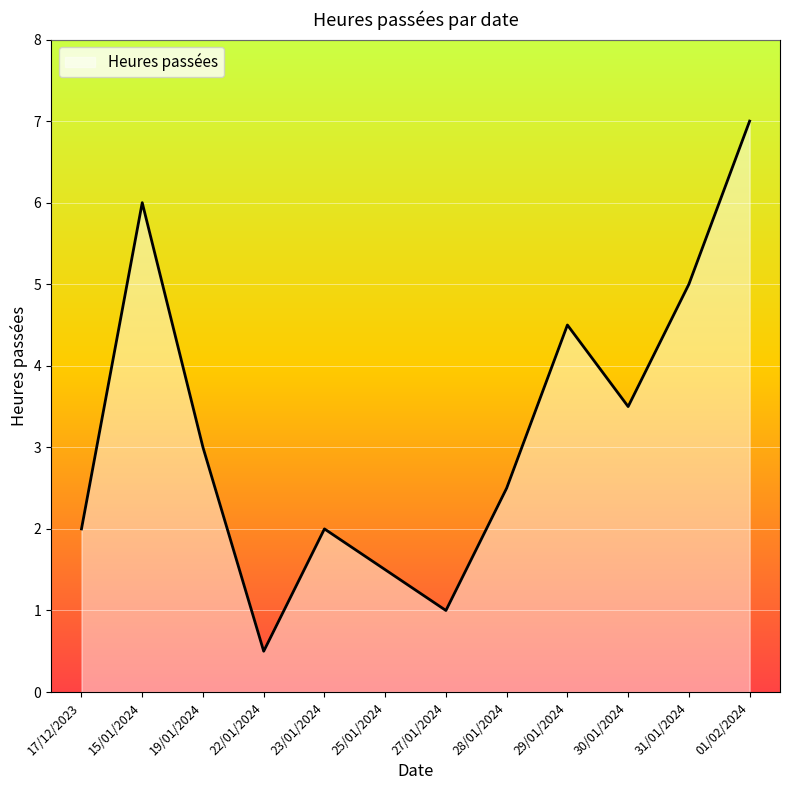

What is the change in value from 15/01/2024 to 29/01/2024?

-1.5